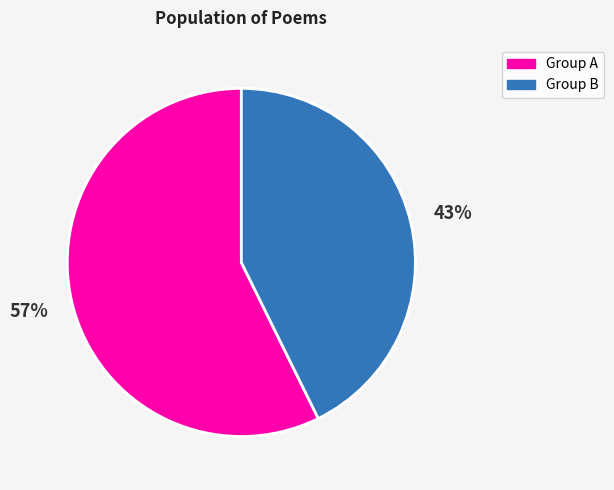

To the nearest percent, what portion does Group B represent?

43%